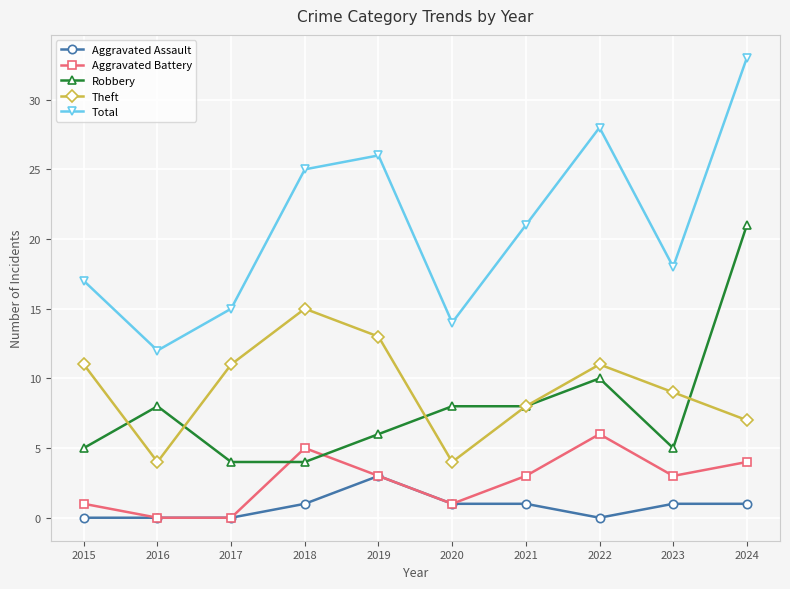

What is the maximum value for Aggravated Assault?

3